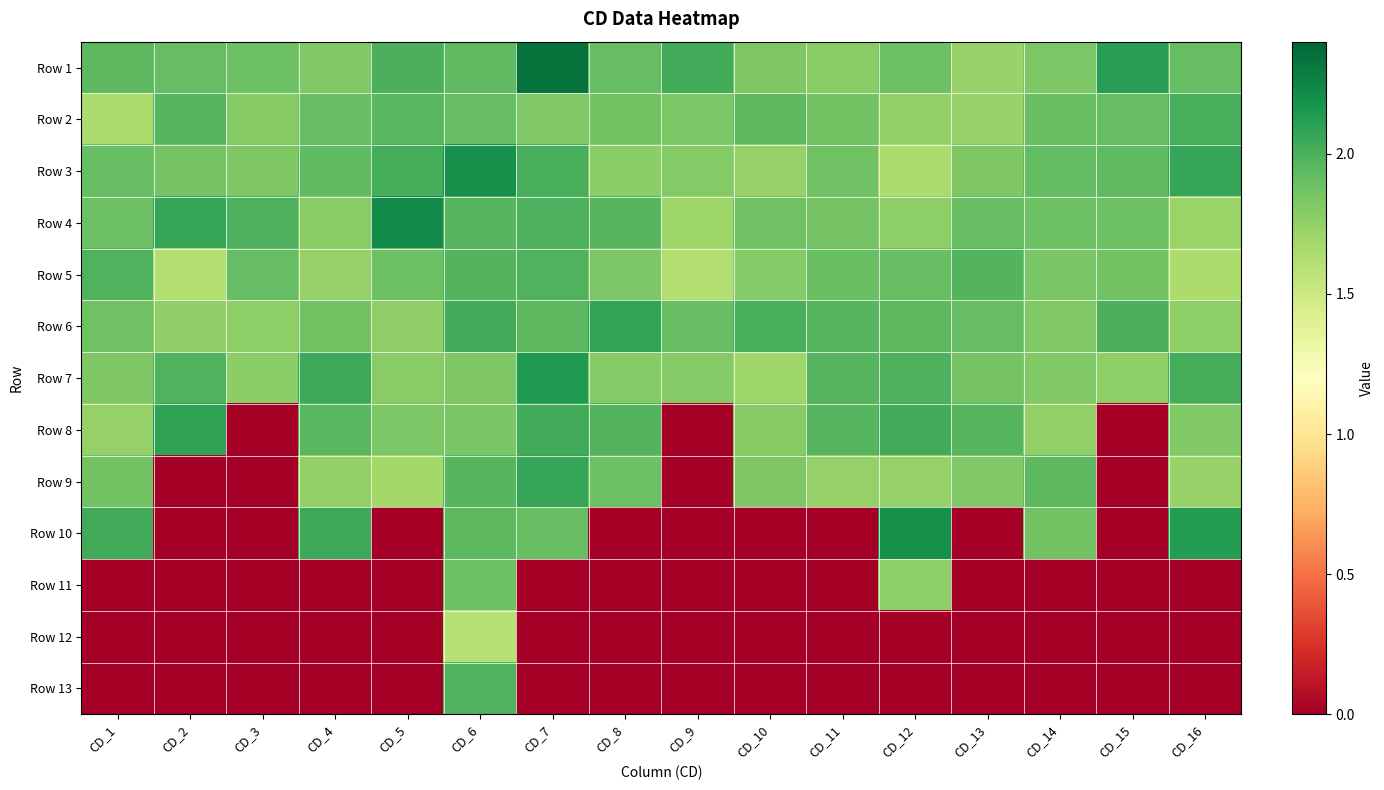

What is the spread (max minus min) of values at CD_7?

2.3